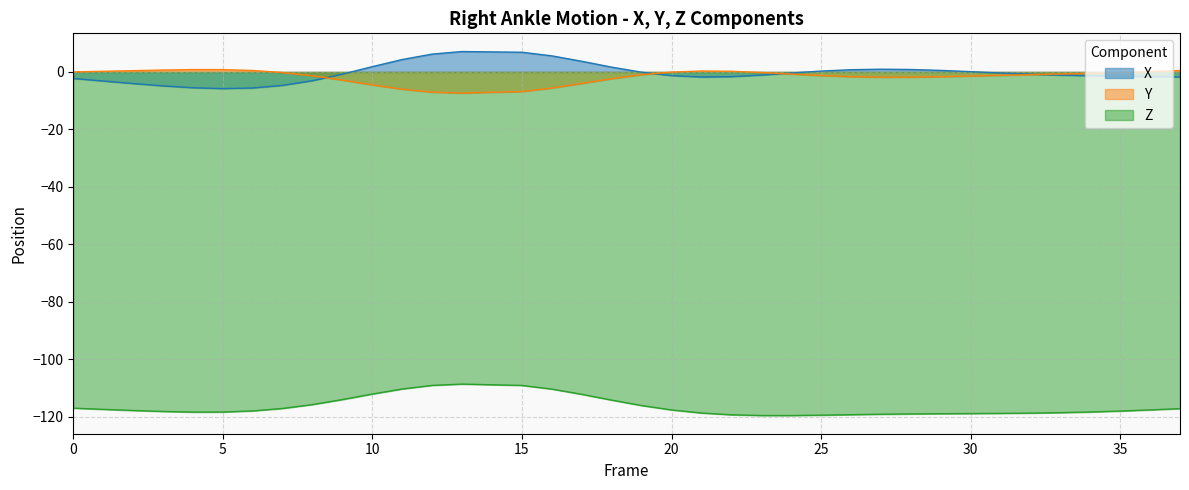

What is the highest value of the X series?

7.1